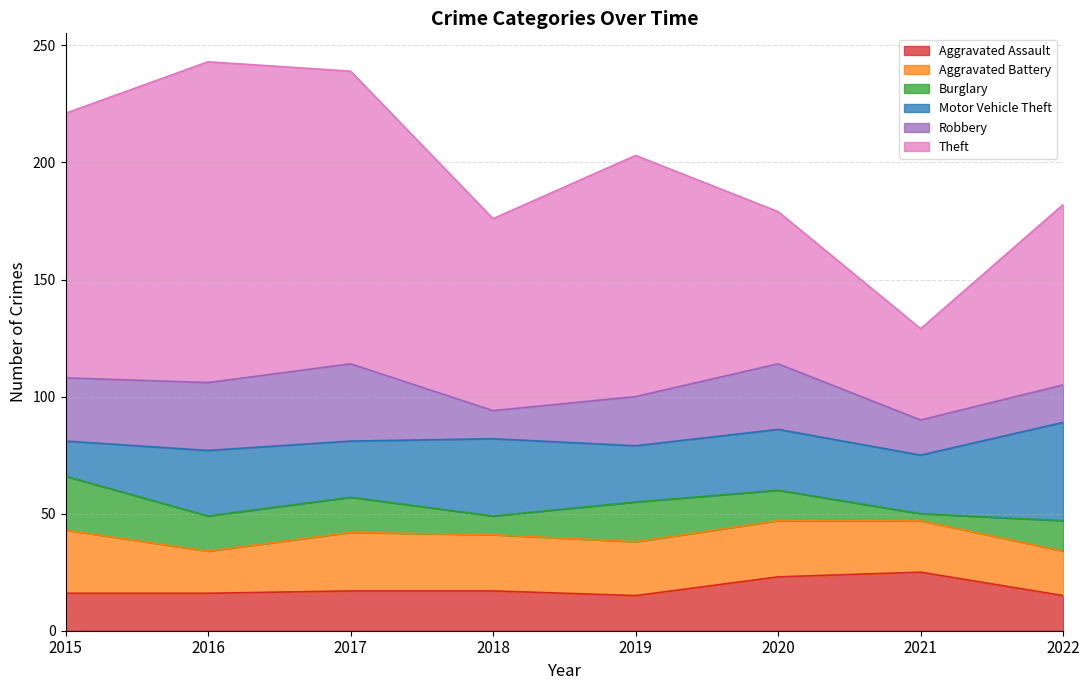

At how many categories does at least one series exceed 81?

5